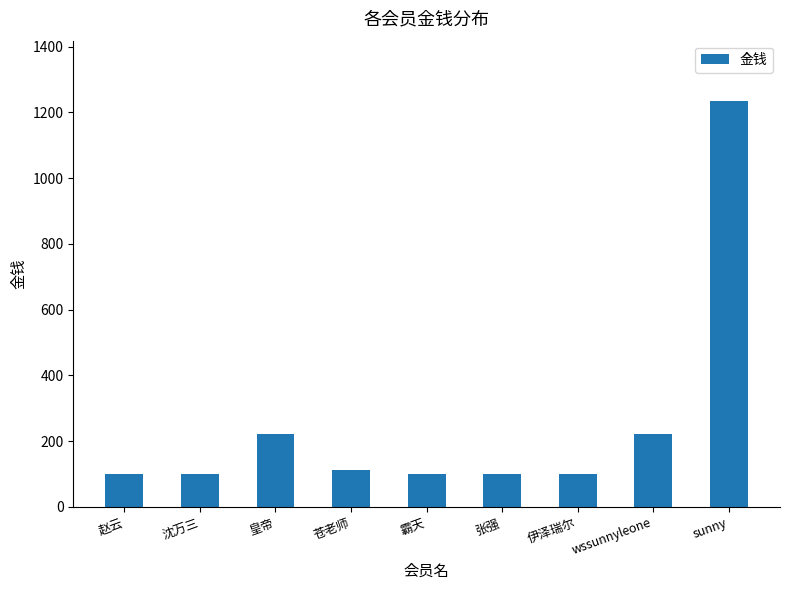

What is the minimum value shown in the chart?

100